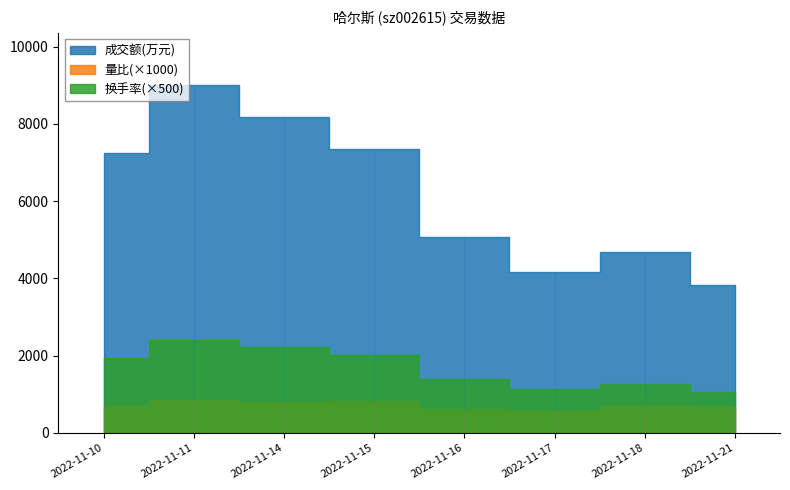

Reading right to left, extract all data points from this chart.

成交额(万元): 2022-11-21=3825.0	2022-11-18=4682.0	2022-11-17=4173.0	2022-11-16=5085.0	2022-11-15=7339.0	2022-11-14=8175.0	2022-11-11=9005.0	2022-11-10=7243.0
量比: 2022-11-21=0.7	2022-11-18=0.7	2022-11-17=0.6	2022-11-16=0.6	2022-11-15=0.8	2022-11-14=0.8	2022-11-11=0.8	2022-11-10=0.7
换手率: 2022-11-21=2.1	2022-11-18=2.6	2022-11-17=2.3	2022-11-16=2.8	2022-11-15=4.0	2022-11-14=4.5	2022-11-11=4.8	2022-11-10=3.9